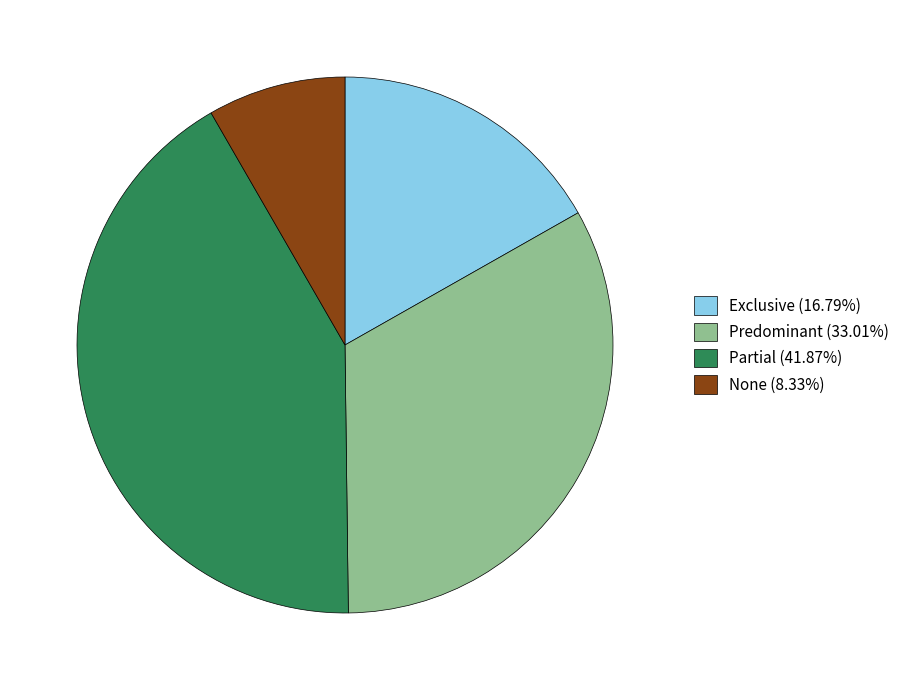

Is it true that None is 8% of the pie?

True